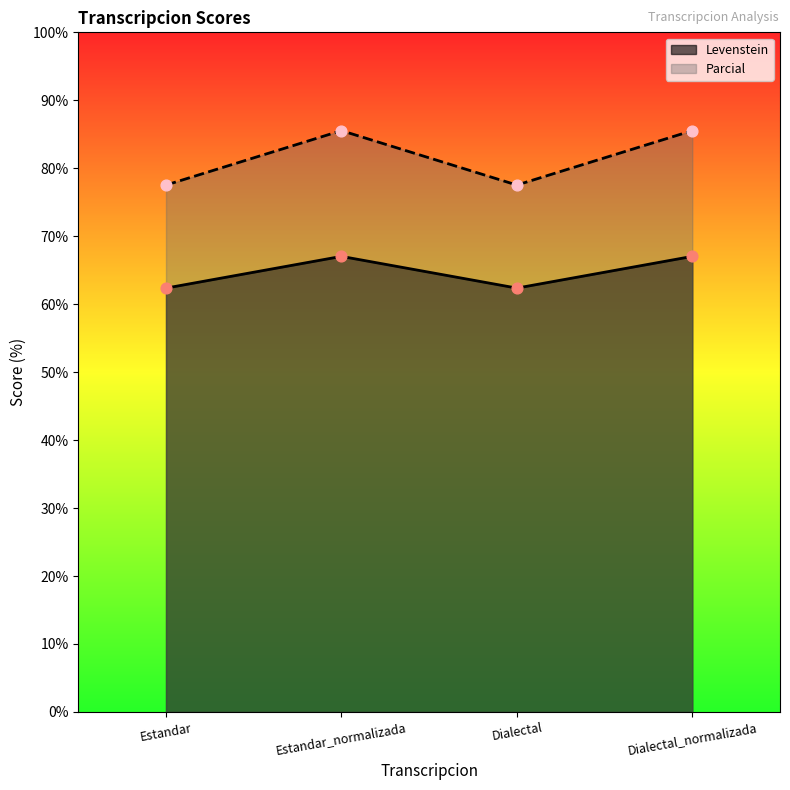

At how many categories does at least one series exceed 74?

4